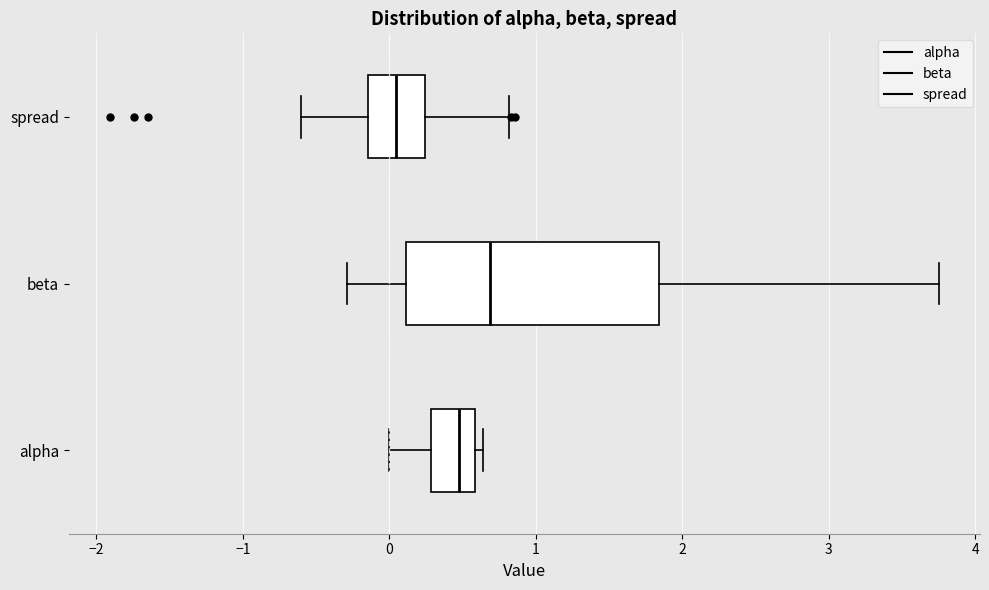

Which box's median line is the furthest to the left?

spread